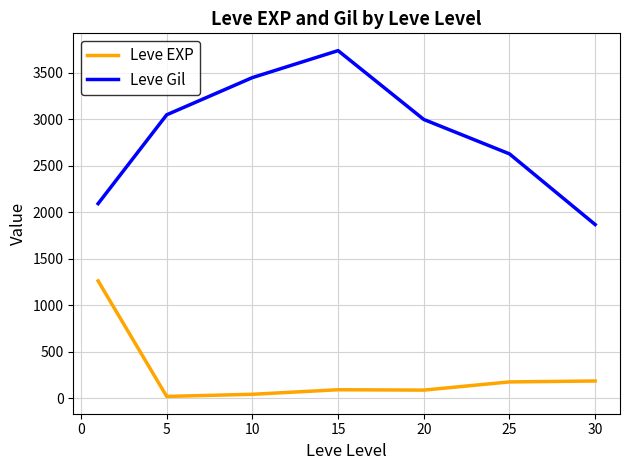

True or false: Leve Gil and Leve EXP cross at least once.

False